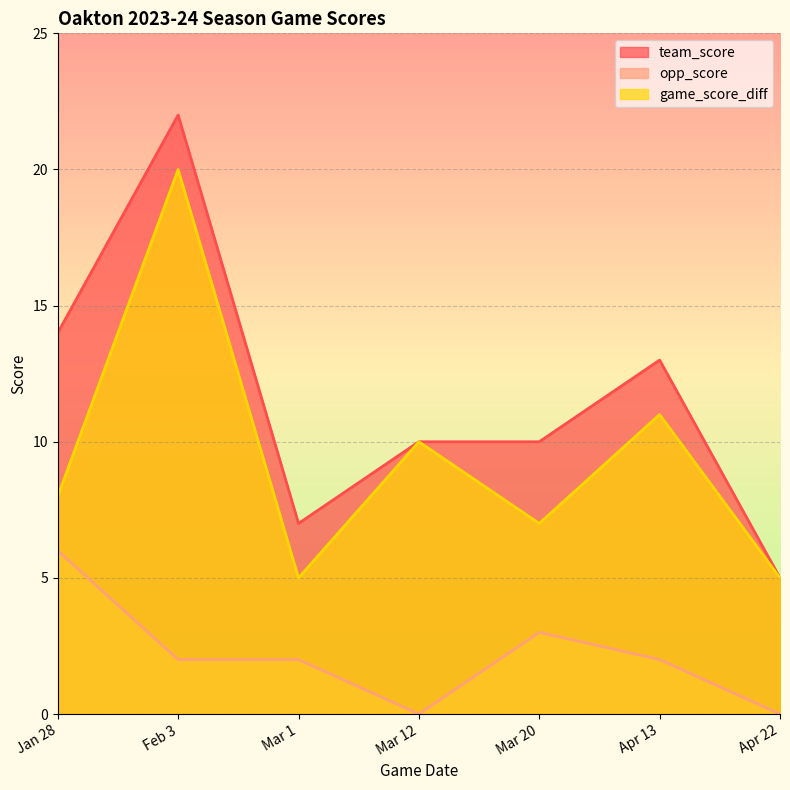

What is the lowest value of the team_score series?

5